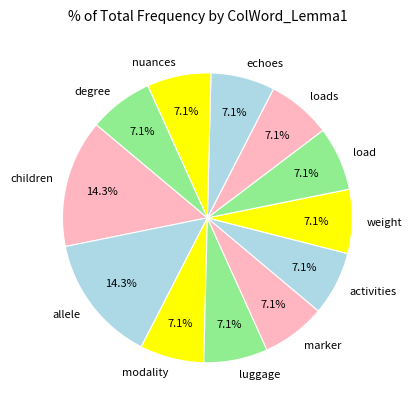

To the nearest percent, what is the average slice percentage?

8%